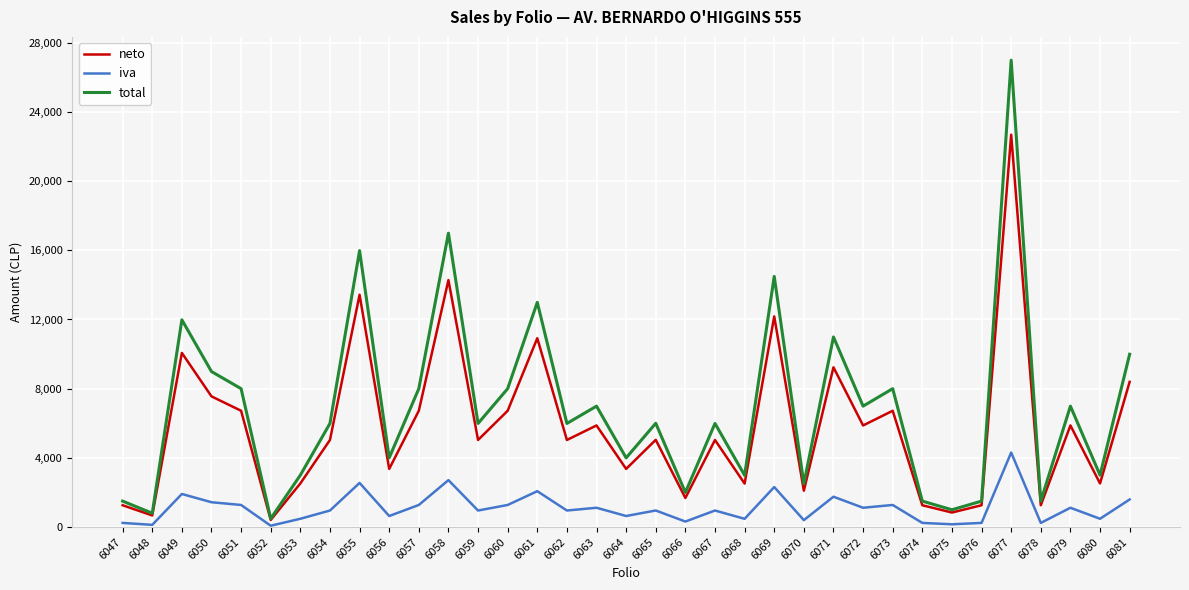

True or false: total has a value of 2766 at 6057.

False